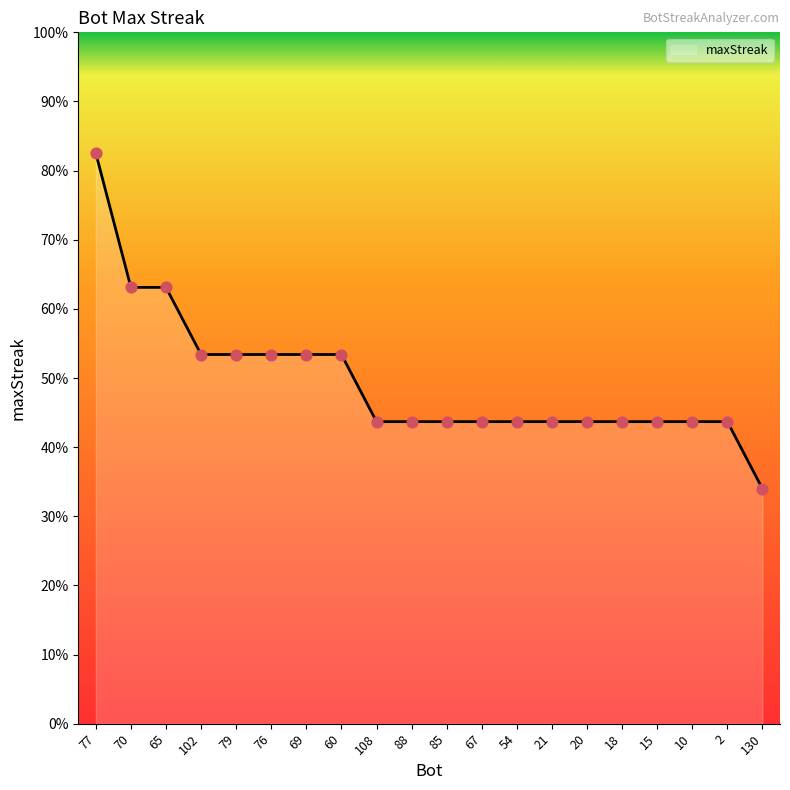

Which has a higher value, 67 or 10?

67